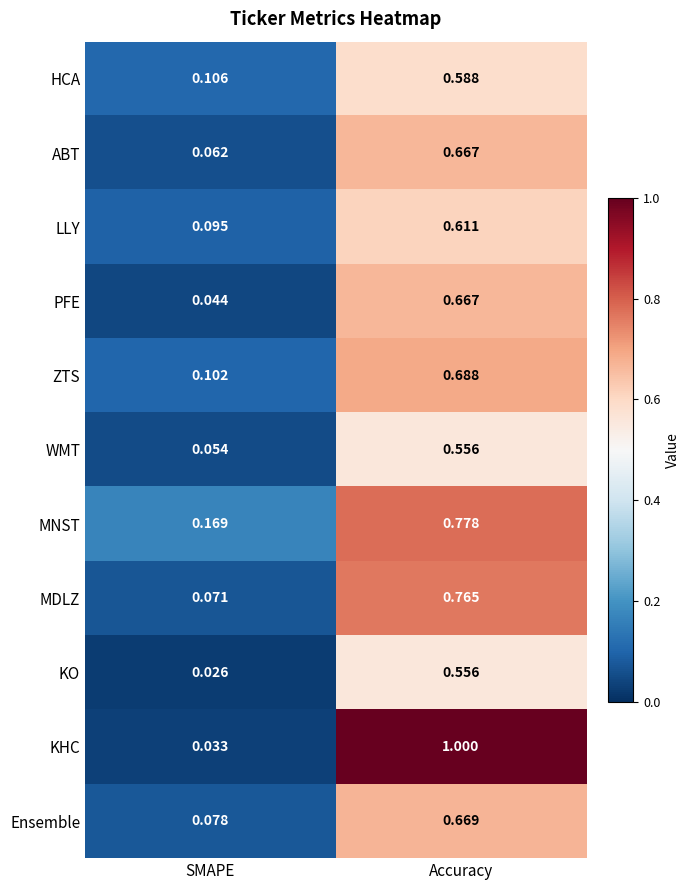

Between SMAPE and Accuracy, which series saw the biggest shift?

KHC